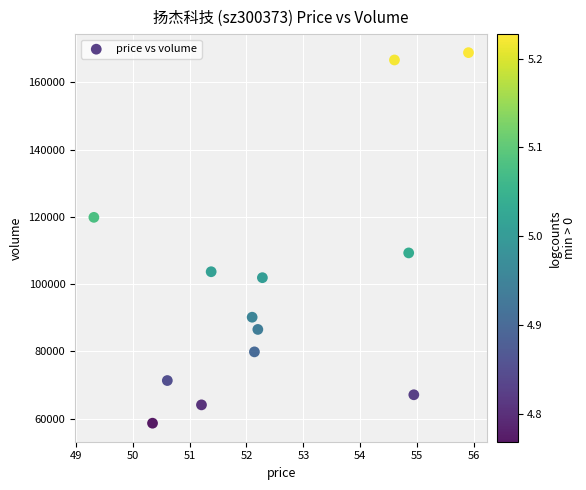

What Y value in the scatter plot is closest to 113756?

109294